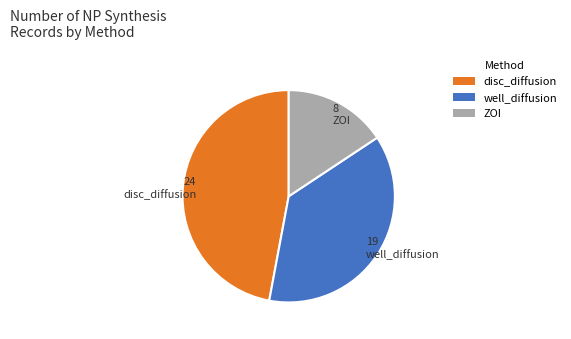

Which has a higher value, disc_diffusion or well_diffusion?

disc_diffusion